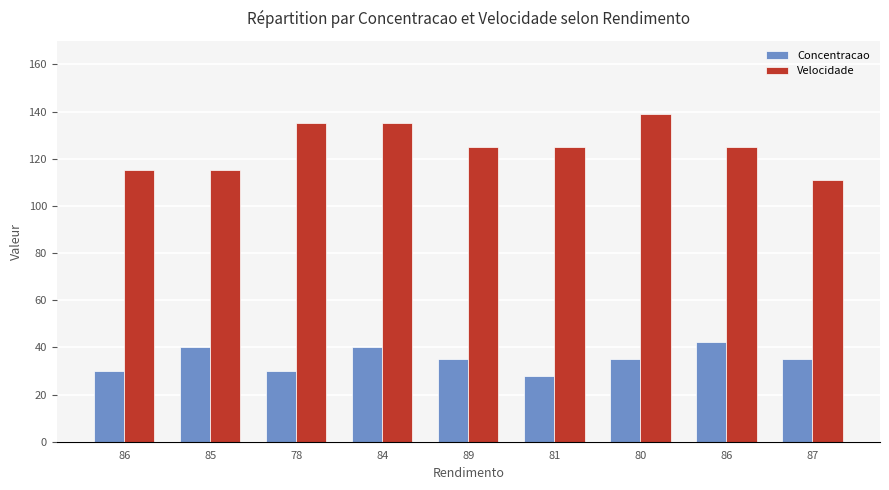

What is the lowest value of the Velocidade series?

110.9